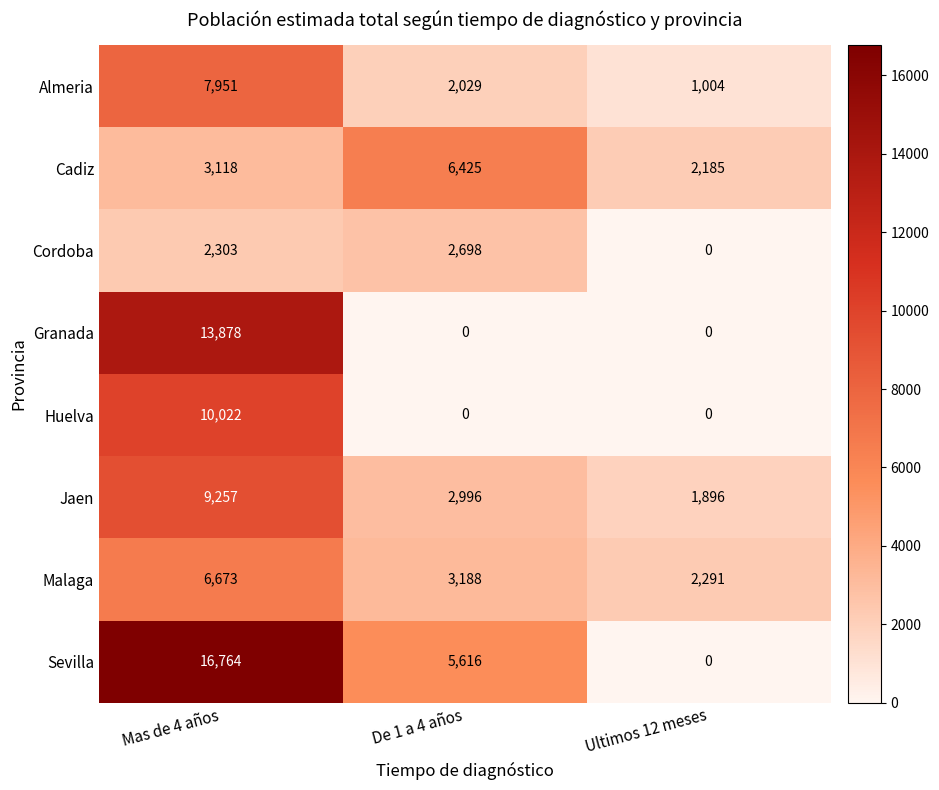

What is the total value across all series at De 1 a 4 años?

22952